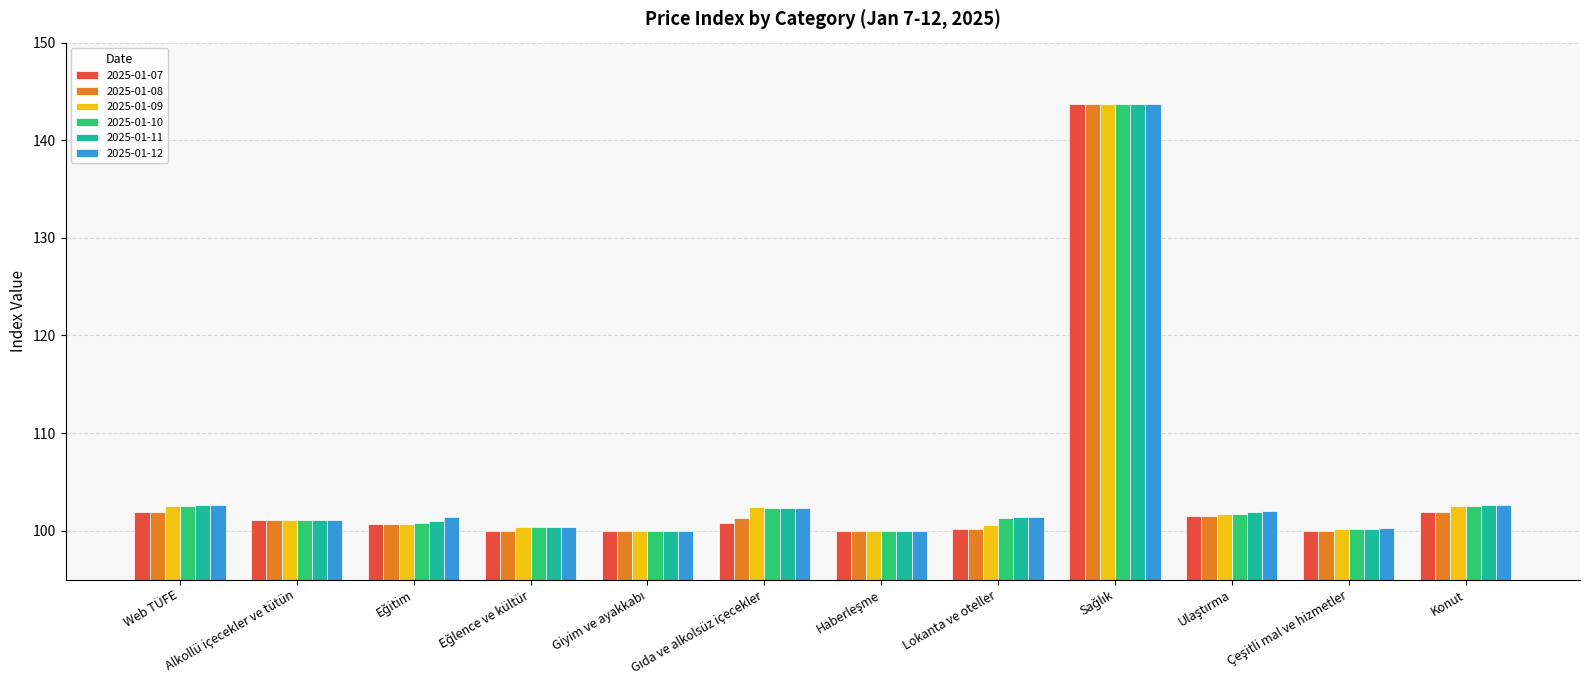

Are the bars horizontal?

No